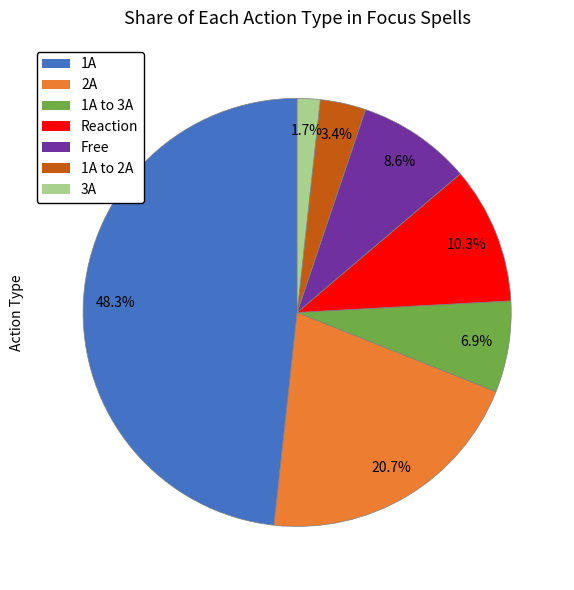

Is there a majority slice in this chart?

No